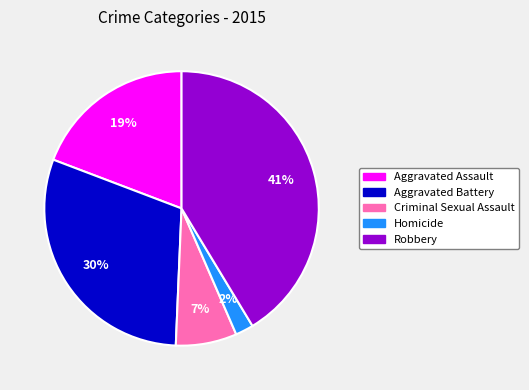

To the nearest percent, what percentage of the pie is Aggravated Battery?

30%